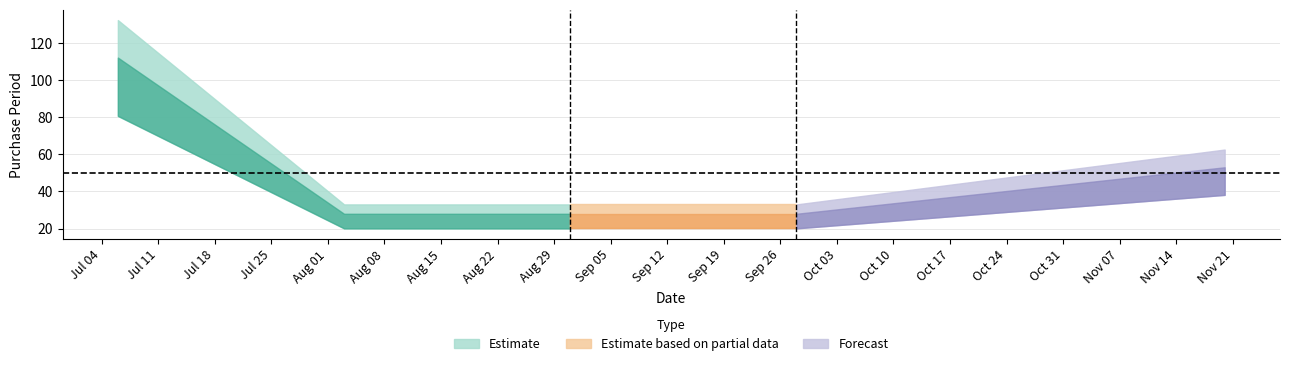

Which label corresponds to the smallest value in the chart?

2017-08-03